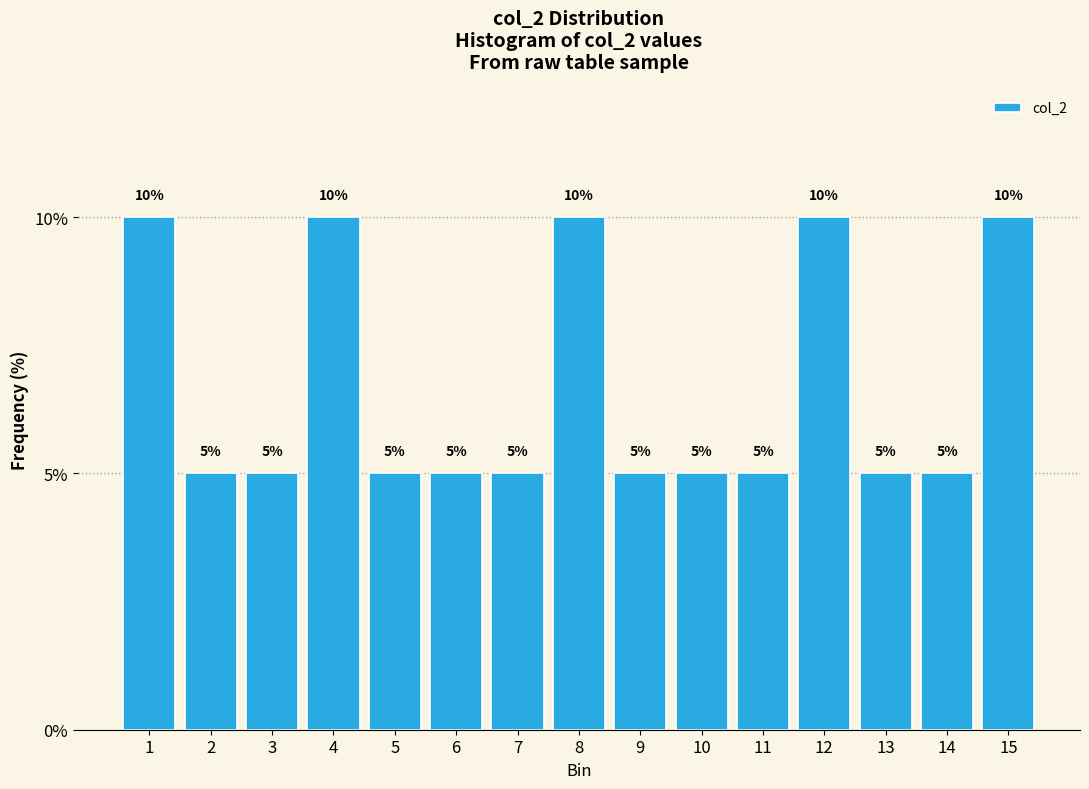

Reading right to left, transcribe all the data shown in this chart.

10	5	5	10	5	5	5	10	5	5	5	10	5	5	10